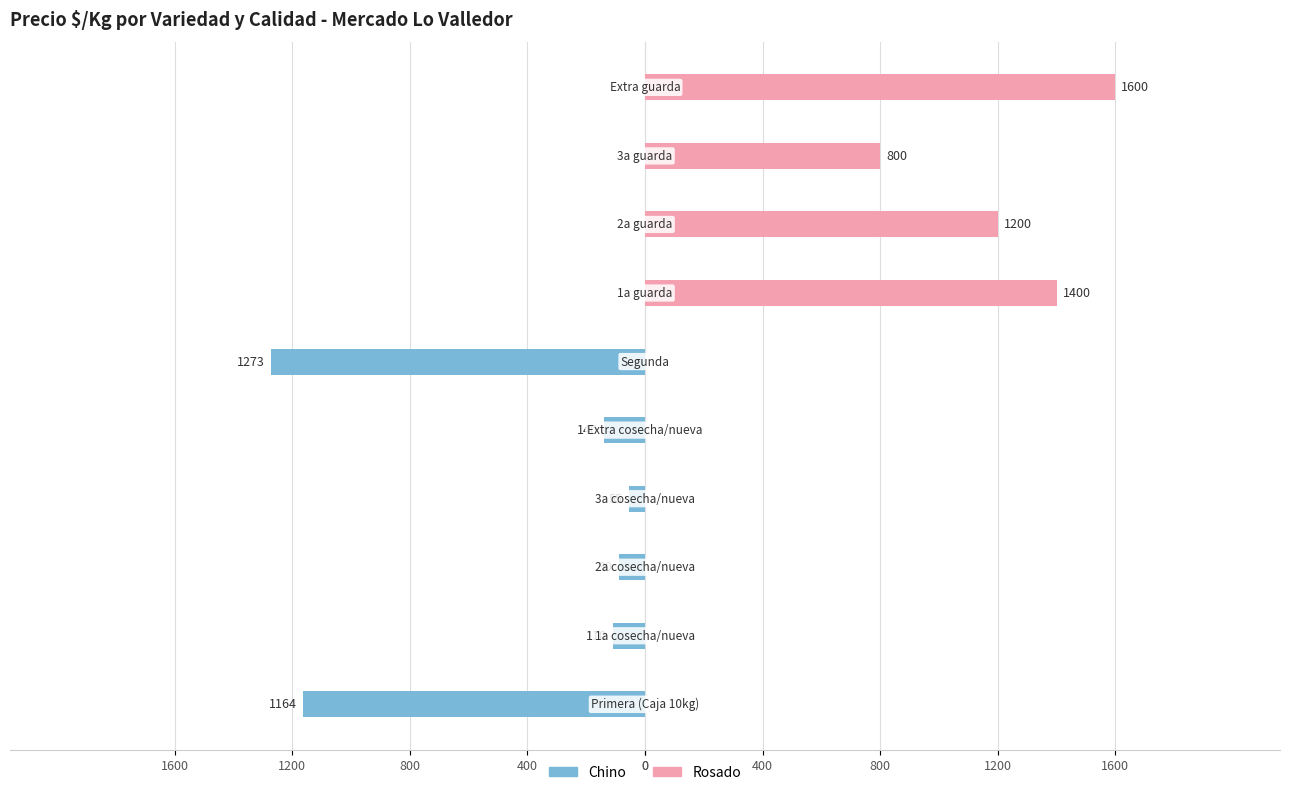

What is the smallest value displayed?

-1273